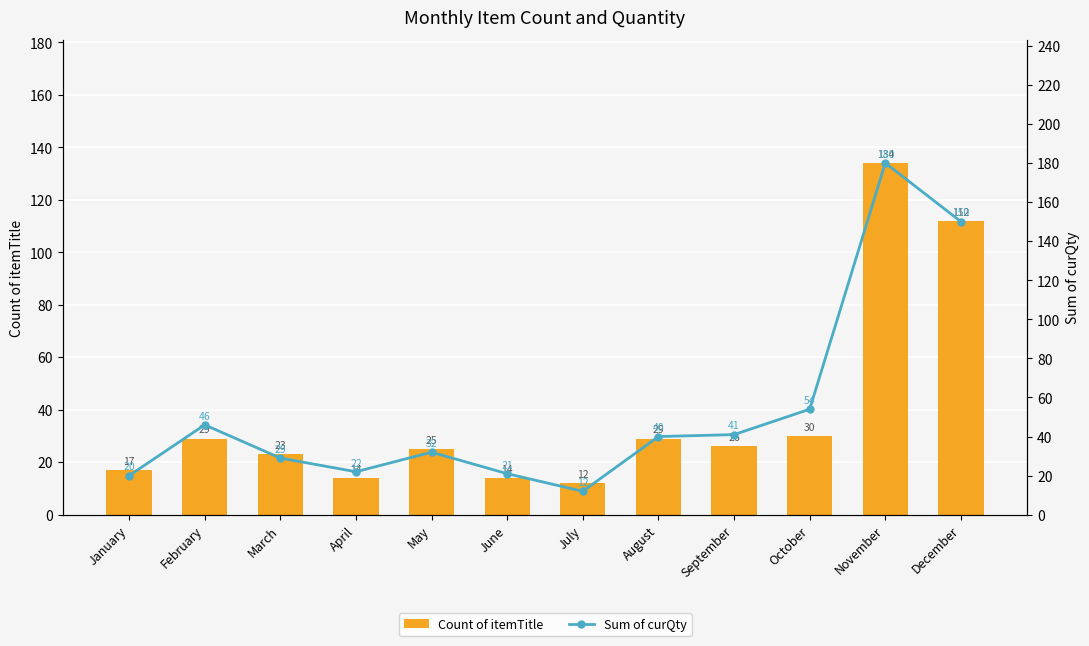

What value does the Count of itemTitle series have at April, to the nearest 5?

15